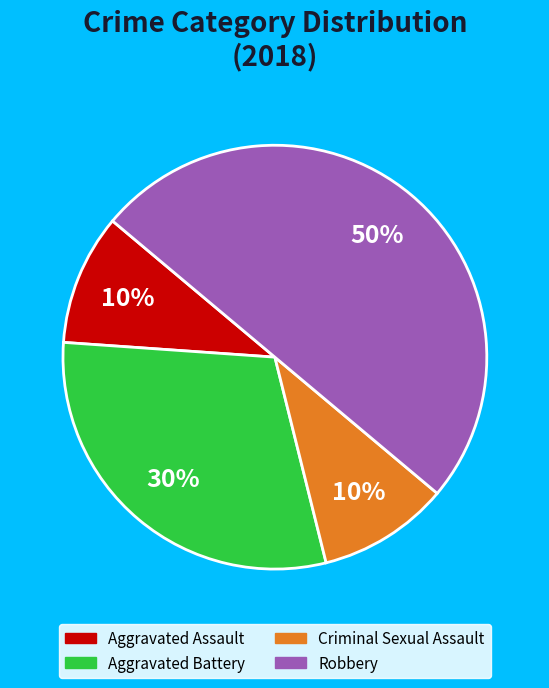

Between Aggravated Assault and Robbery, which is larger?

Robbery